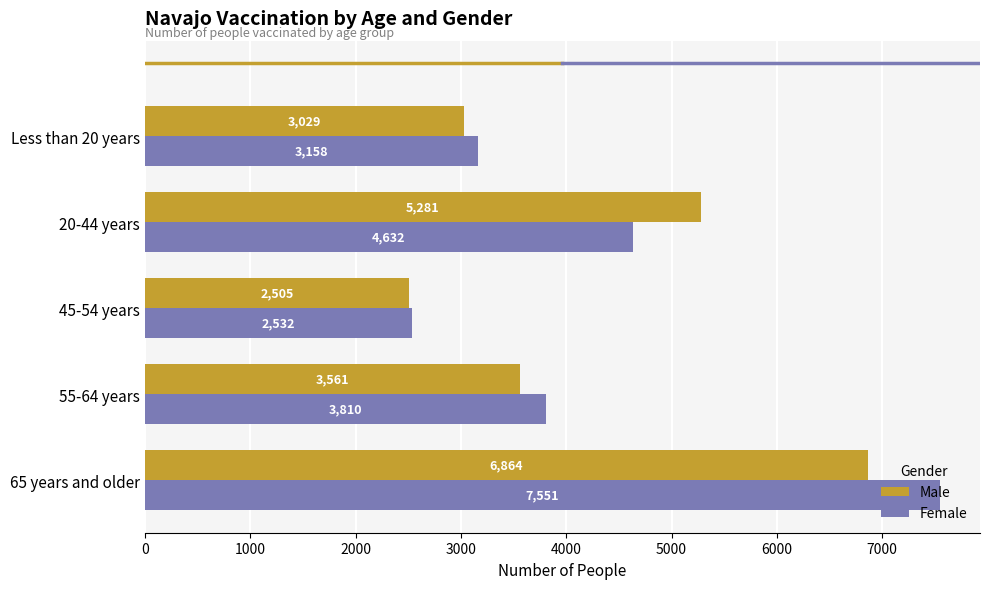

Count the number of categories in the chart.

5